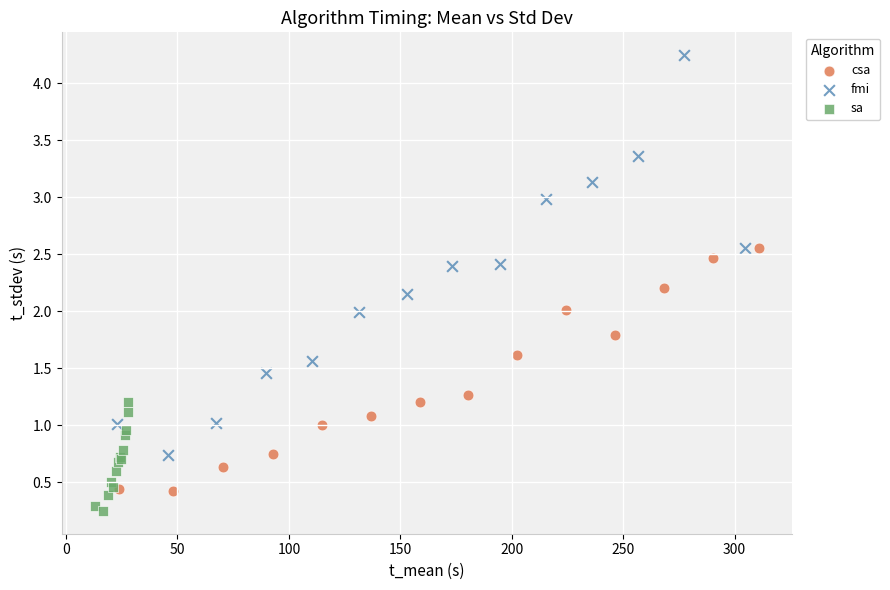

Which series reaches the maximum Y coordinate?

fmi